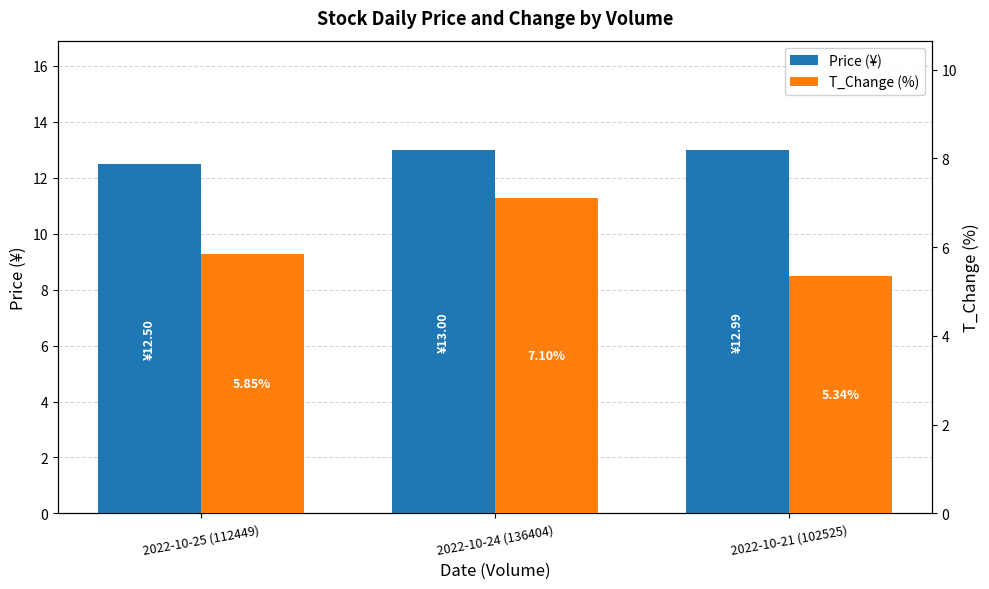

What is the value of the t_change bar at the 2nd from the left?

7.1